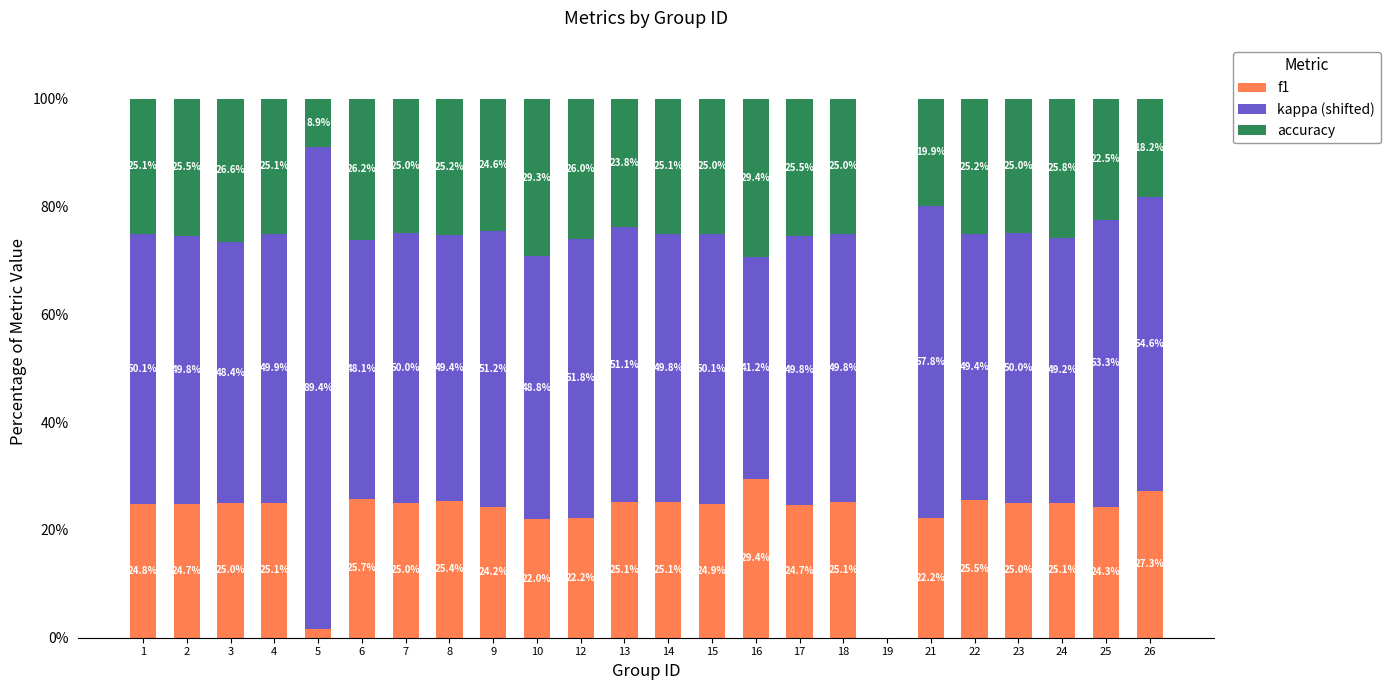

Which category has the highest value in the f1 series?

16